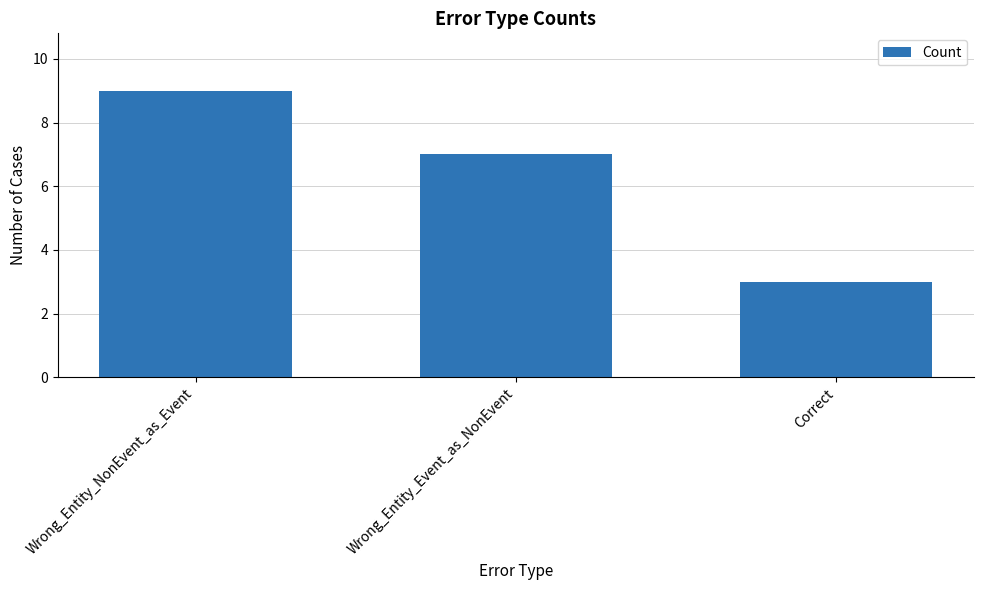

List the labels in order of value, smallest first.

Correct, Wrong_Entity_Event_as_NonEvent, Wrong_Entity_NonEvent_as_Event